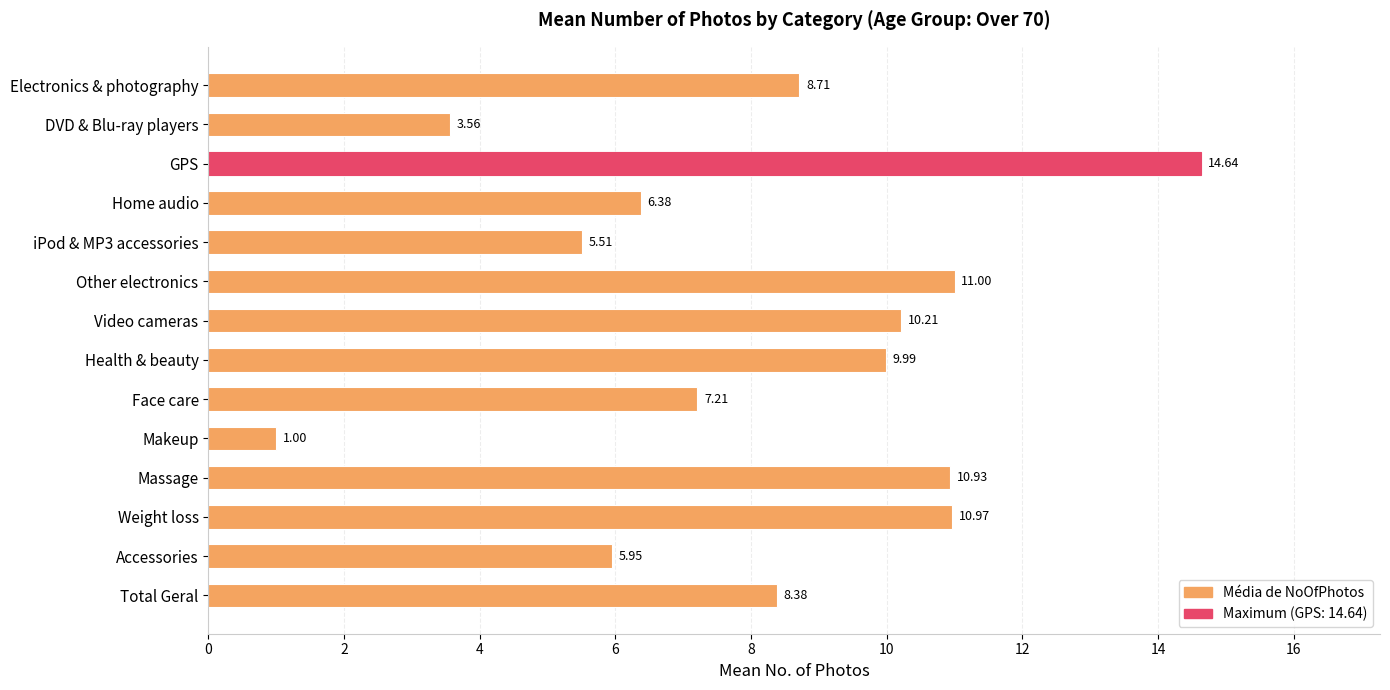

Count the number of values greater than 8.

8